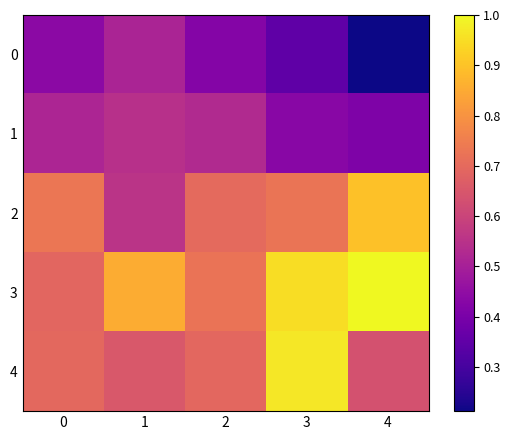

How many categories are shown in the chart?

5